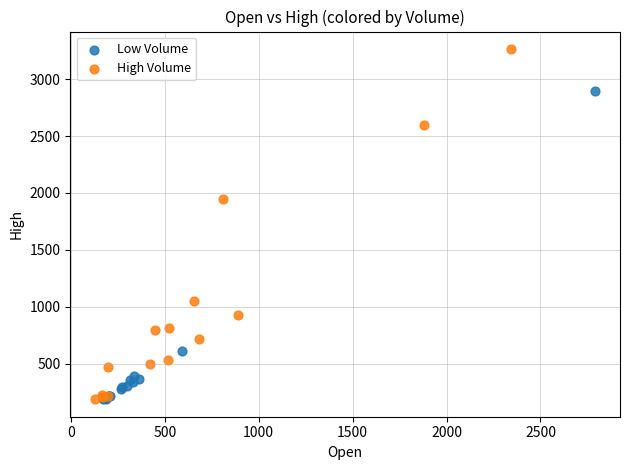

Which series contains the highest Y value?

High Volume